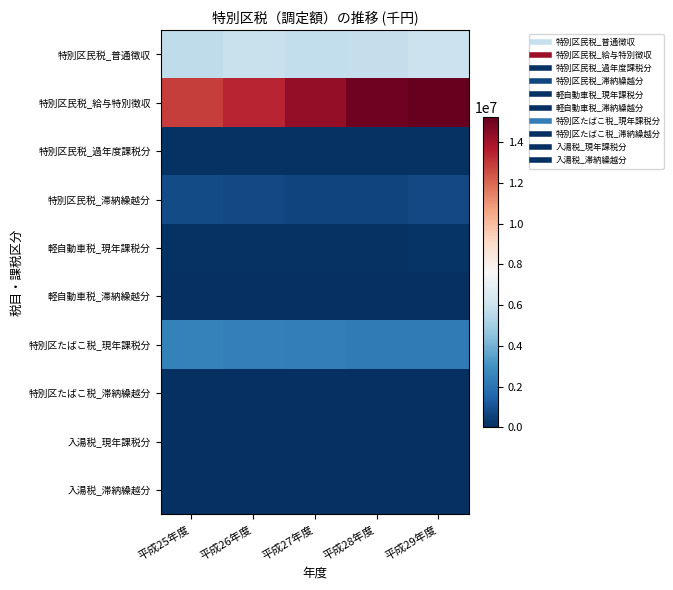

Rank the series by their maximum value, from lowest to highest.

入湯税_滞納繰越分, 特別区たばこ税_滞納繰越分, 軽自動車税_滞納繰越分, 入湯税_現年課税分, 特別区民税_過年度課税分, 軽自動車税_現年課税分, 特別区民税_滞納繰越分, 特別区たばこ税_現年課税分, 特別区民税_普通徴収, 特別区民税_給与特別徴収